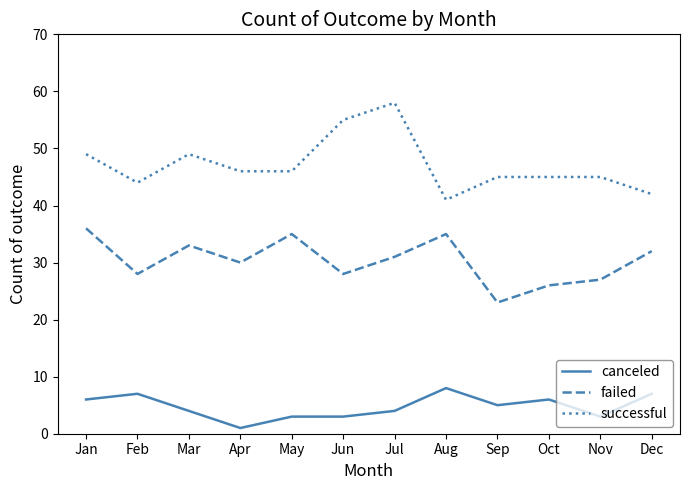

Which series changed the most between Jan and Dec?

successful